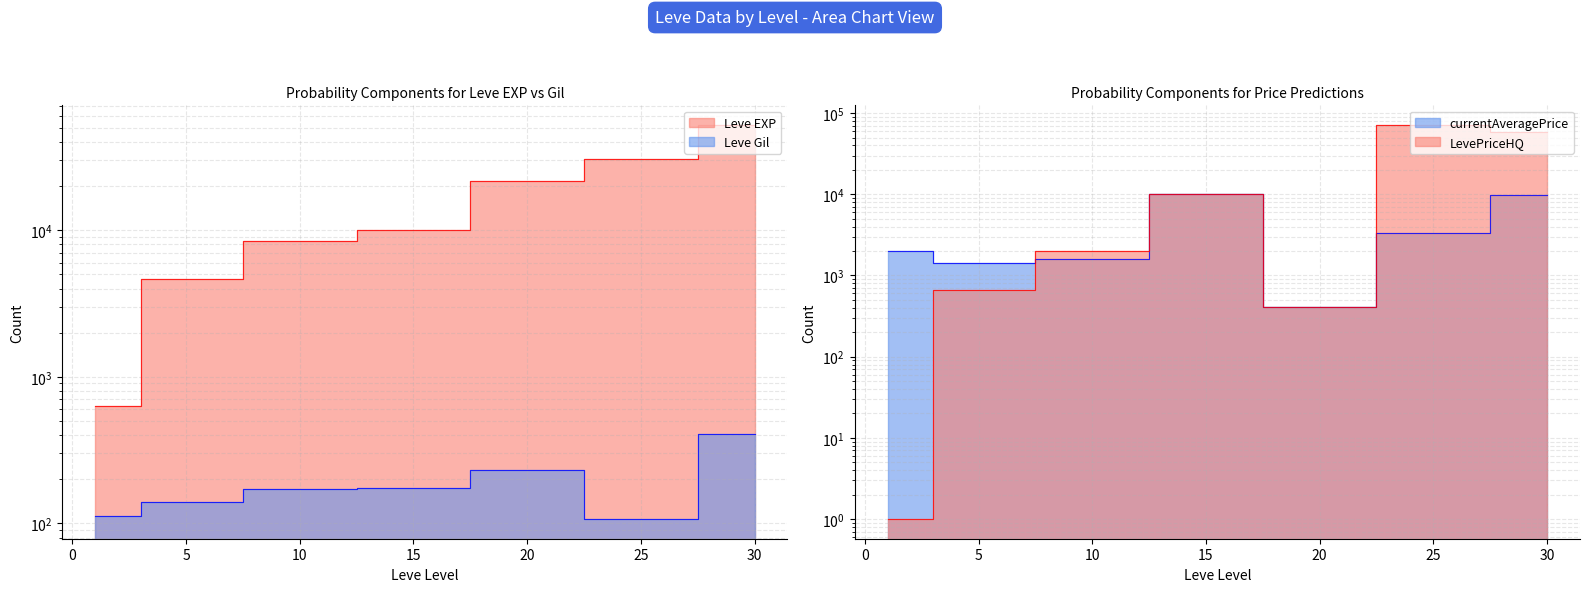

Is it true that currentAveragePrice equals 3054 at 1?

False